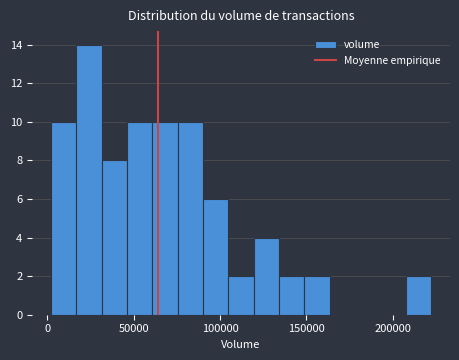

Read against the x-axis, roughly where is the centre of the tallest bar?

25000